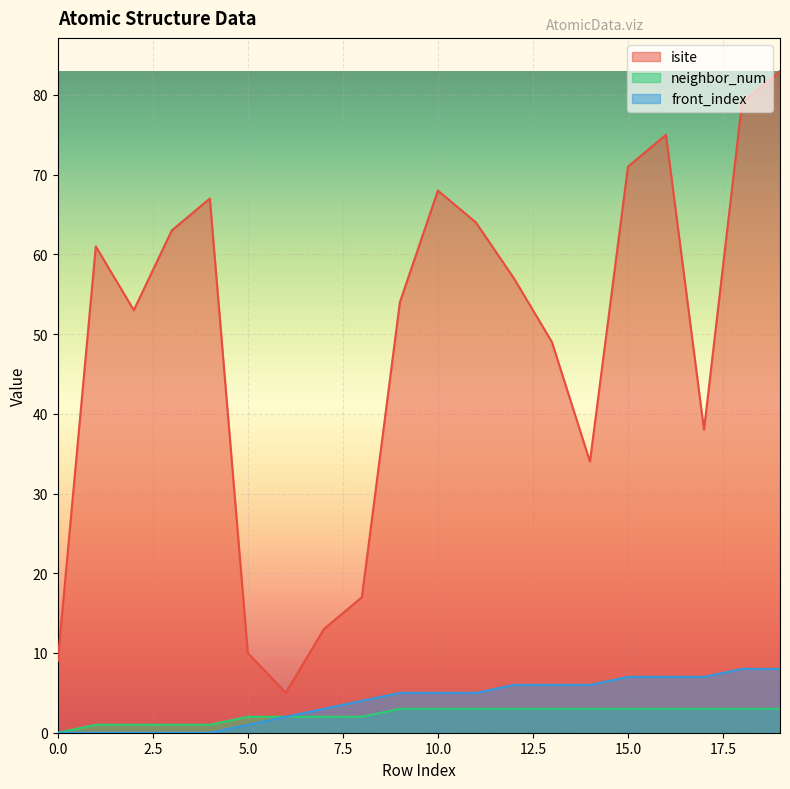

Between 10 and 4, which is larger?

10